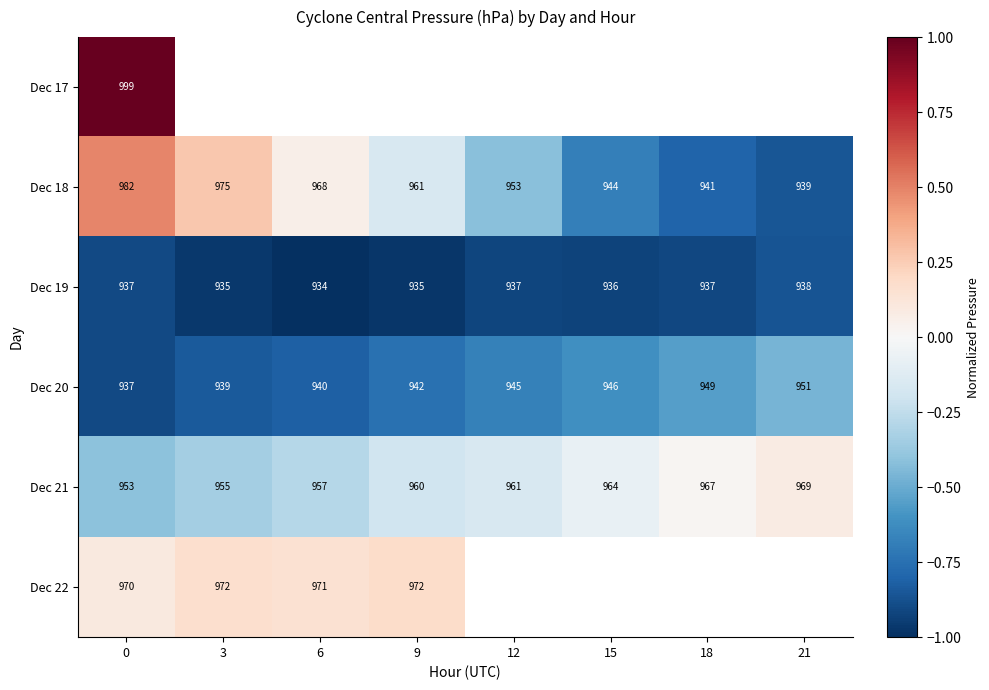

The value of Dec 21 at 21 is 0.0. True or false?

False